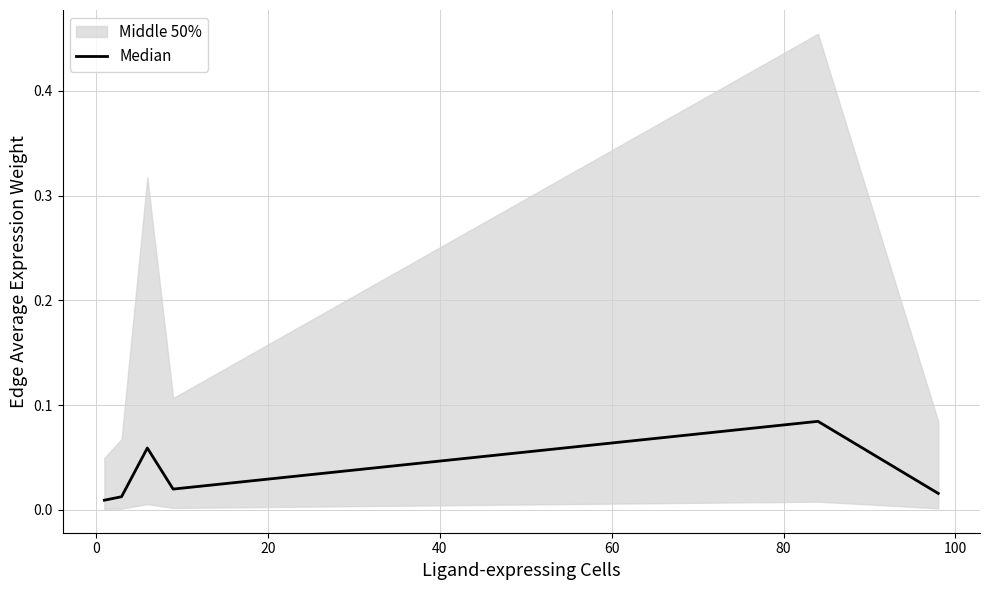

Is this an area chart (filled region under the line)?

No